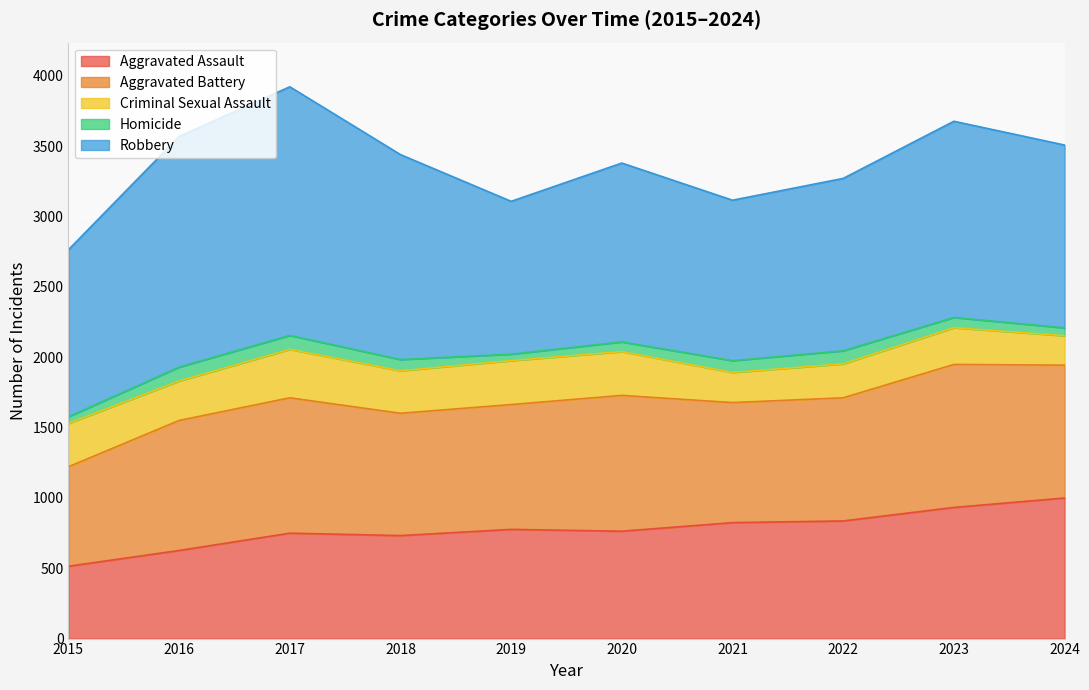

What is the difference between the maximum and second lowest values in the Aggravated Assault series?

373